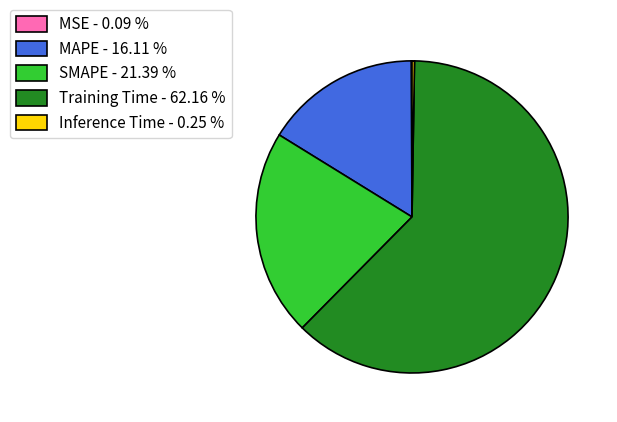

True or false: SMAPE accounts for 30% of the total.

False